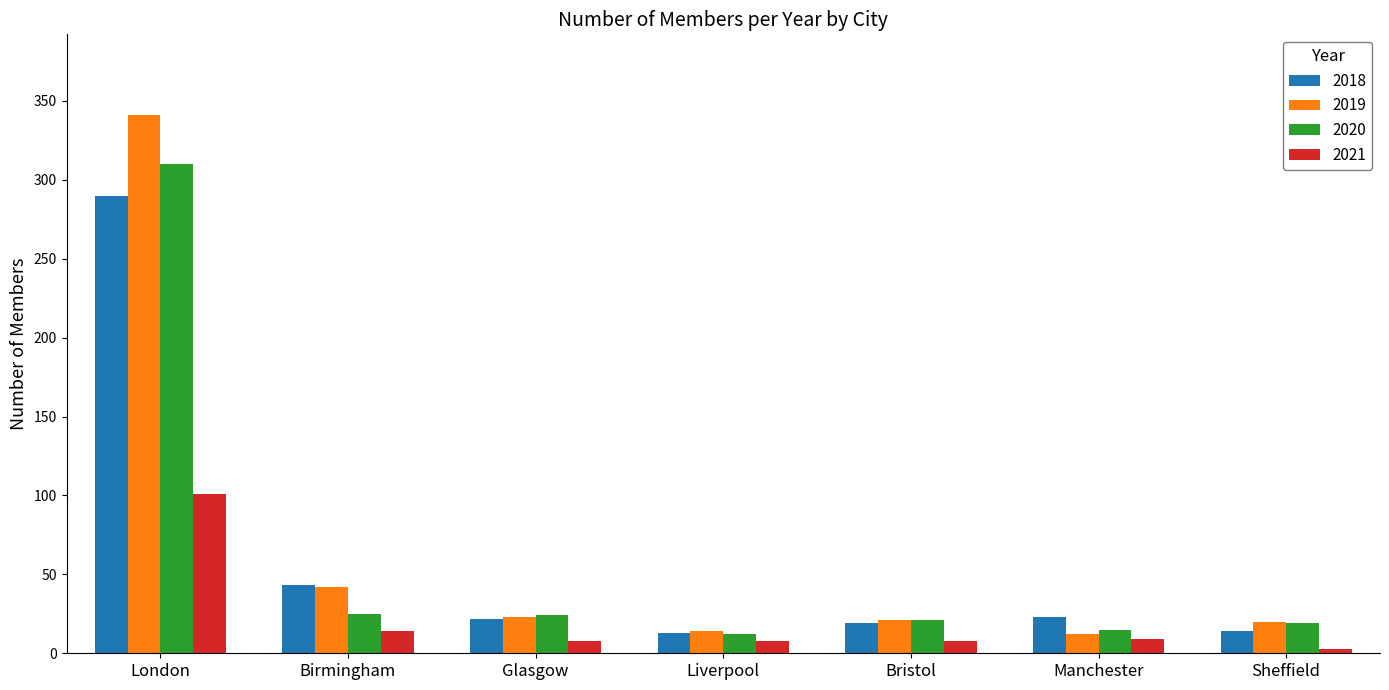

At London, list the series in order from smallest to largest.

2021, 2018, 2020, 2019